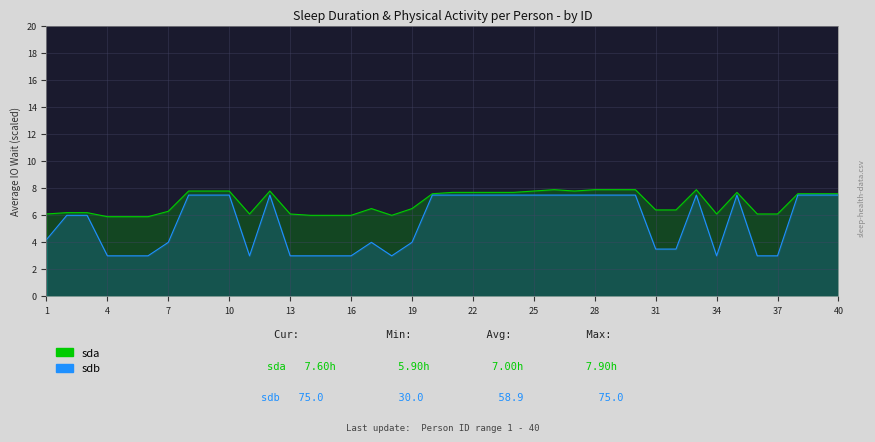

True or false: sdb has more than 1 points higher than both neighbors.

True